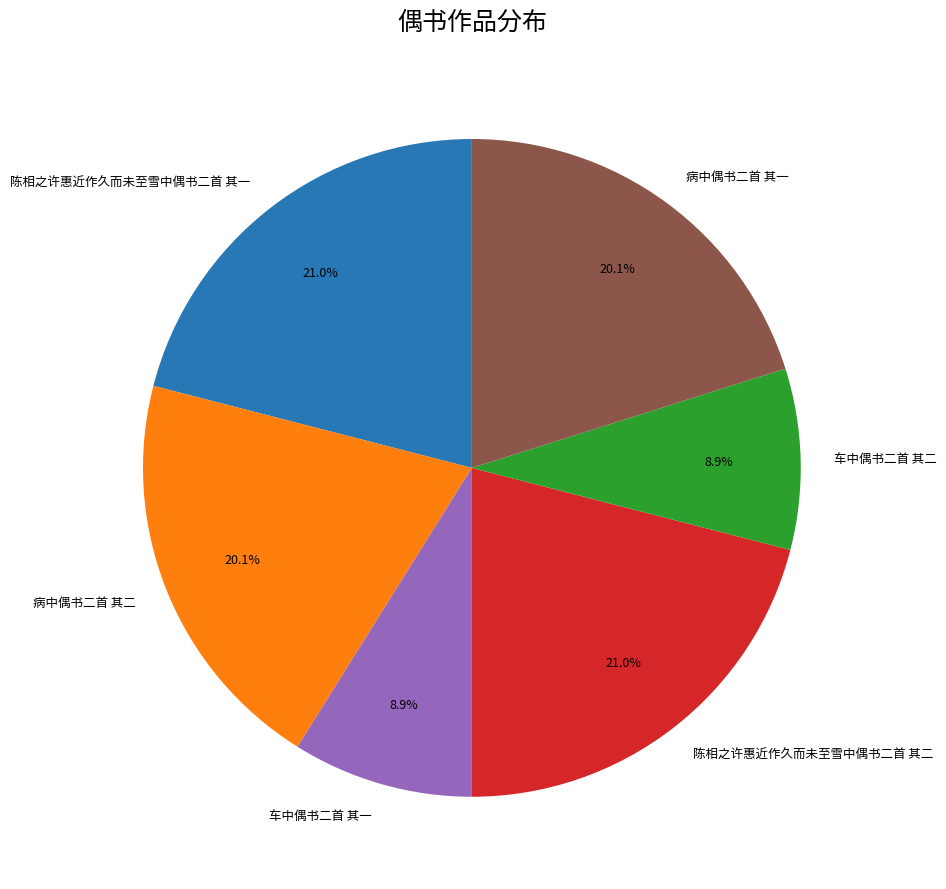

What percentage is the 车中偶书二首 其二 slice, to the nearest percent?

9%